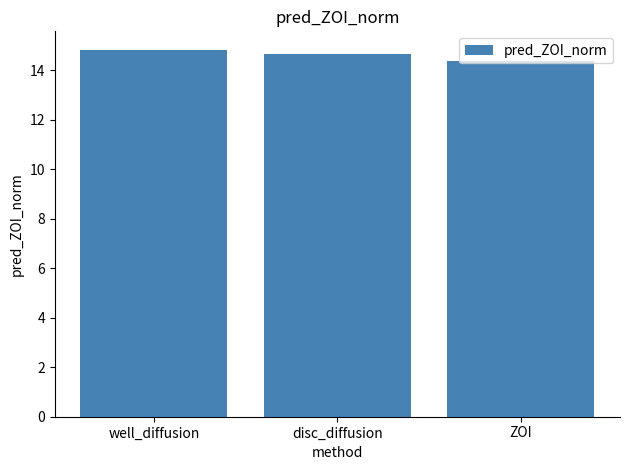

What is the label of the 2nd bar from the right?

disc_diffusion